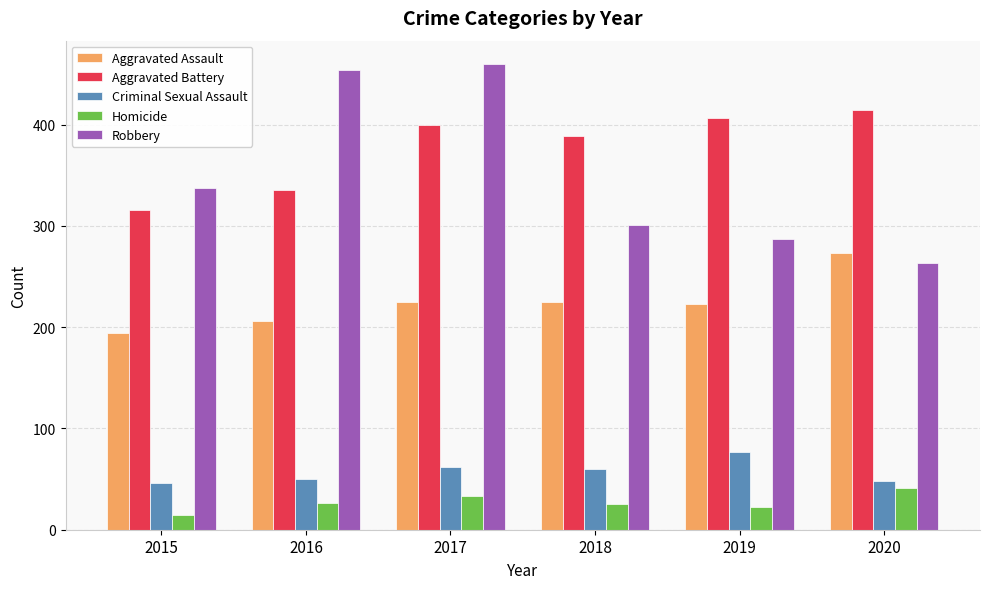

What is the average value of the Criminal Sexual Assault series?

57